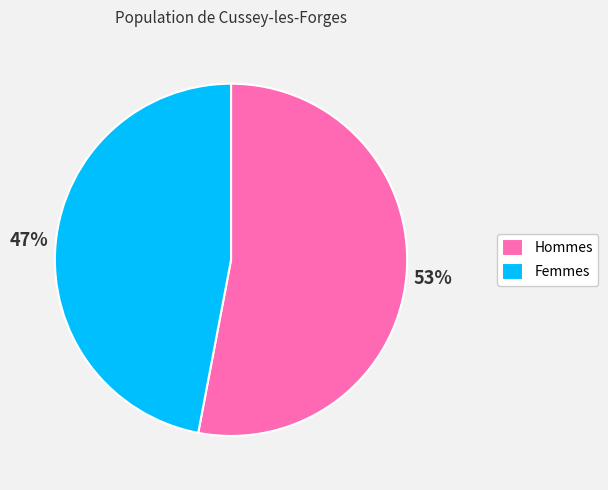

To the nearest percent, what is the combined percentage of Femmes and Hommes?

100%